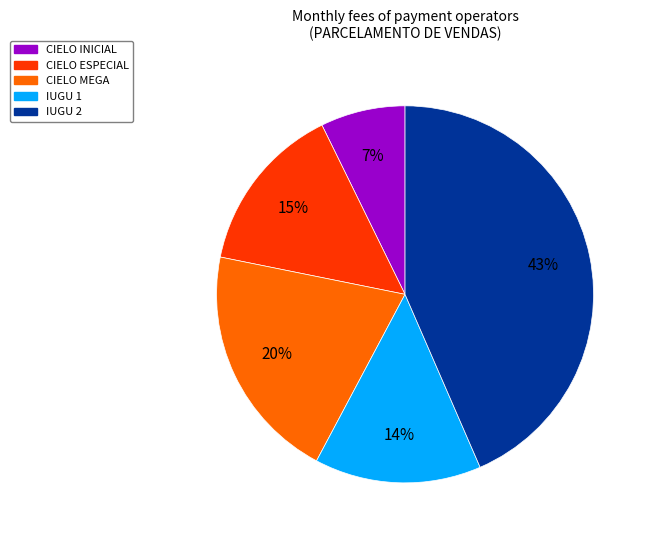

Count the number of slices in the pie.

5